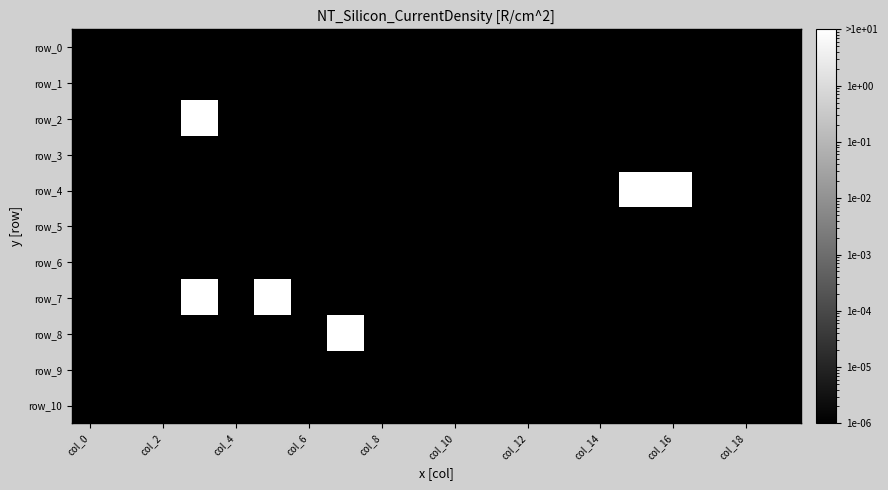

How many categories are shown in the chart?

20